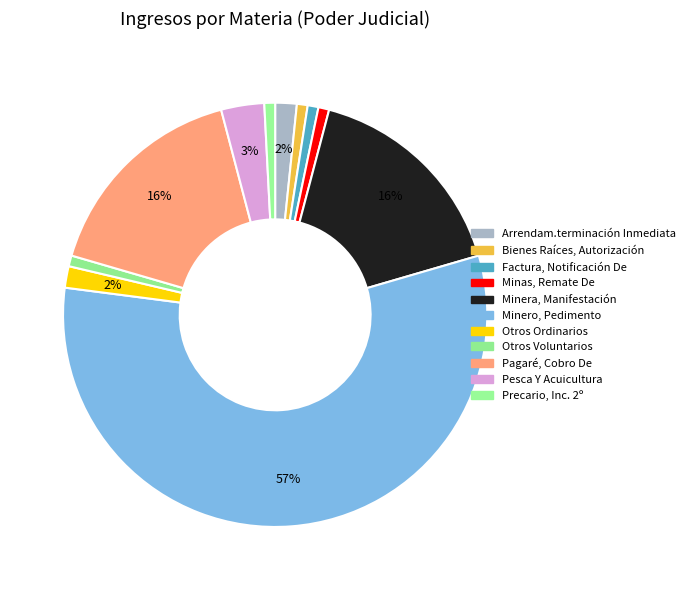

How many slices are in this pie chart?

11